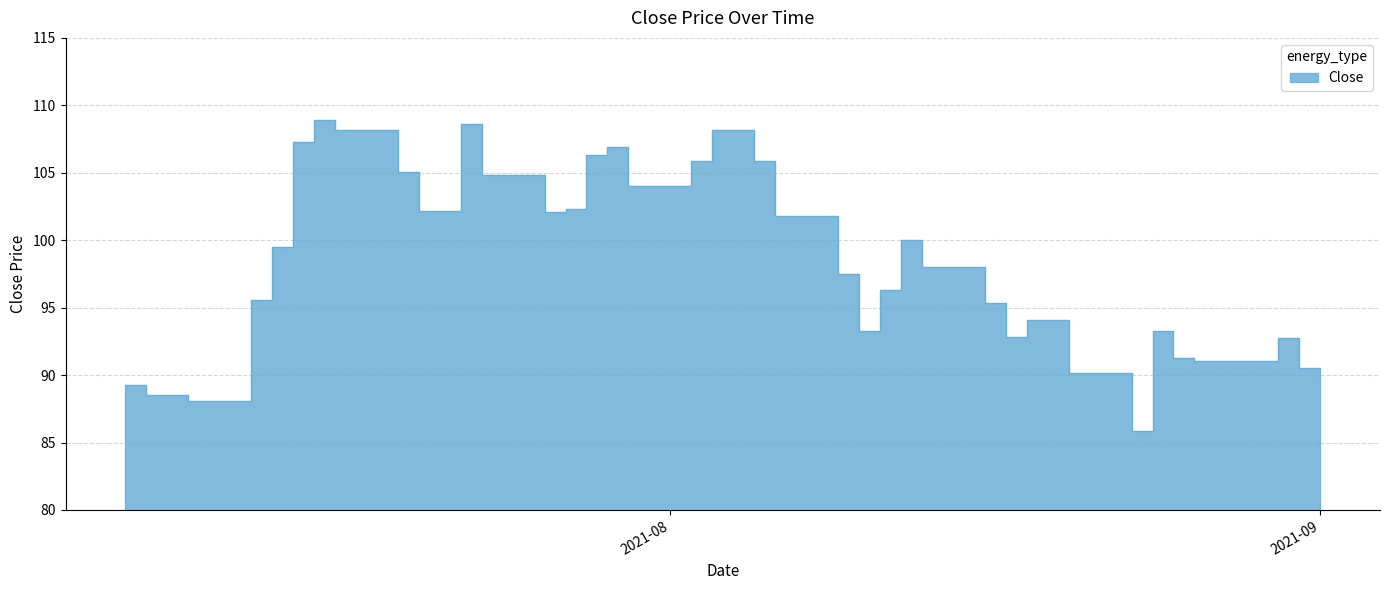

What is the average value?

98.2